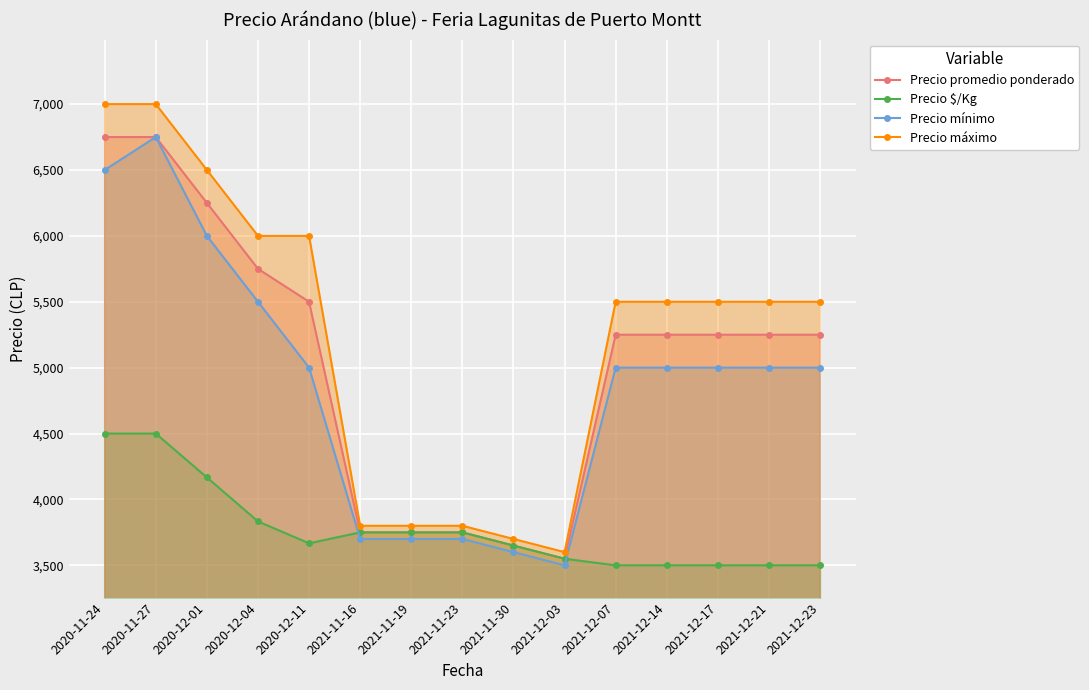

What is the value of the Precio máximo point at the 1st from the left?

7000